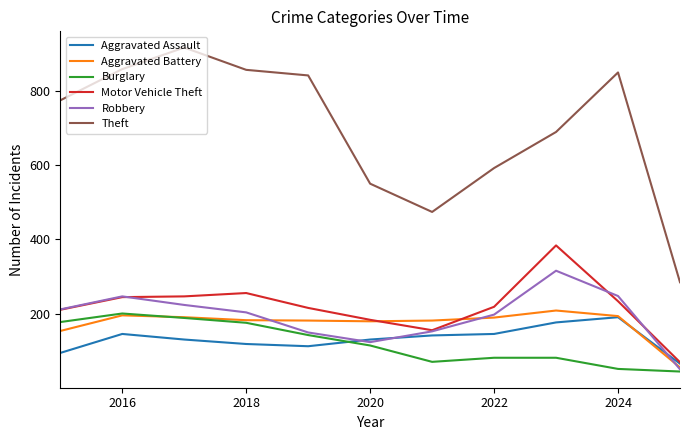

What is the average value of the Aggravated Battery series?

174